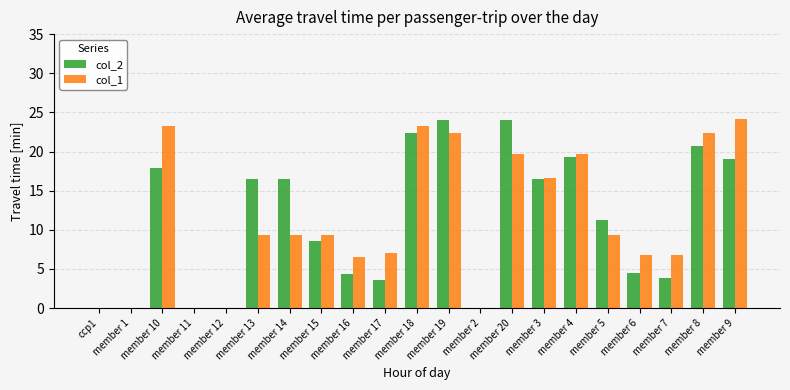

At which label does col_1 first exceed 9?

member 10